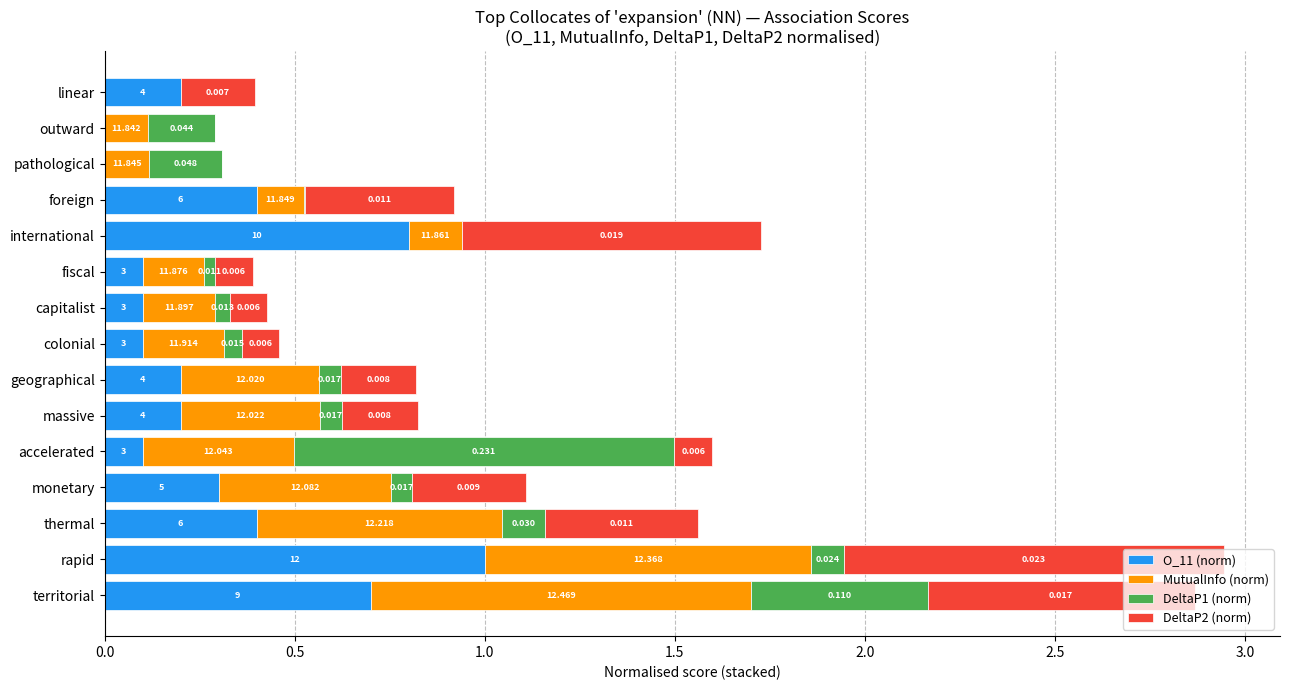

What are all the series names shown in the legend?

O_11 (norm), MutualInfo (norm), DeltaP1 (norm), DeltaP2 (norm)